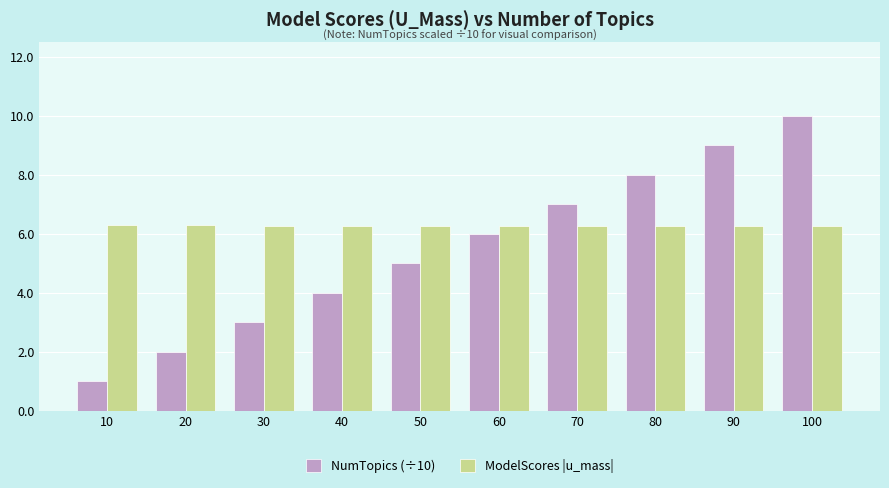

Read the ModelScores |u_mass| value at 80.

6.3